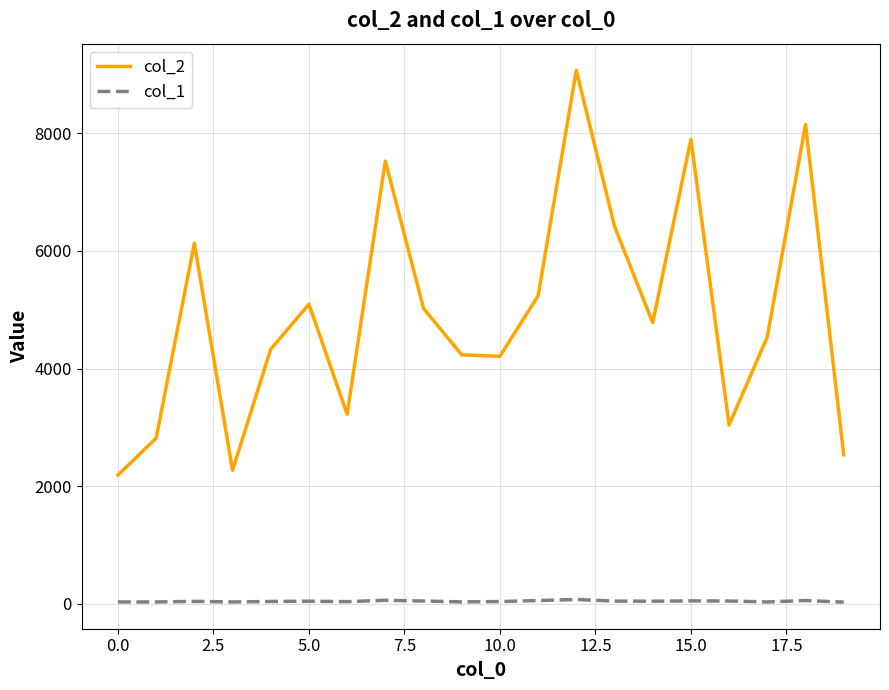

True or false: col_2 and col_1 cross at least once.

False